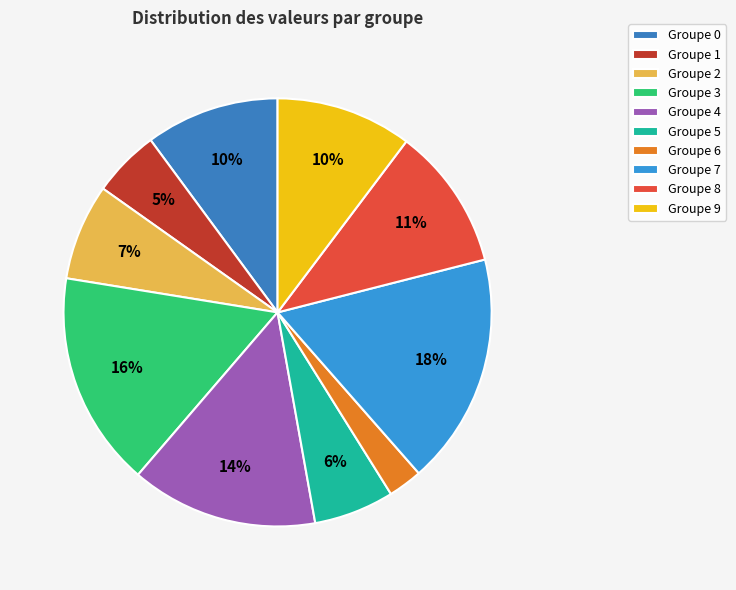

How many segments does this pie chart have?

10